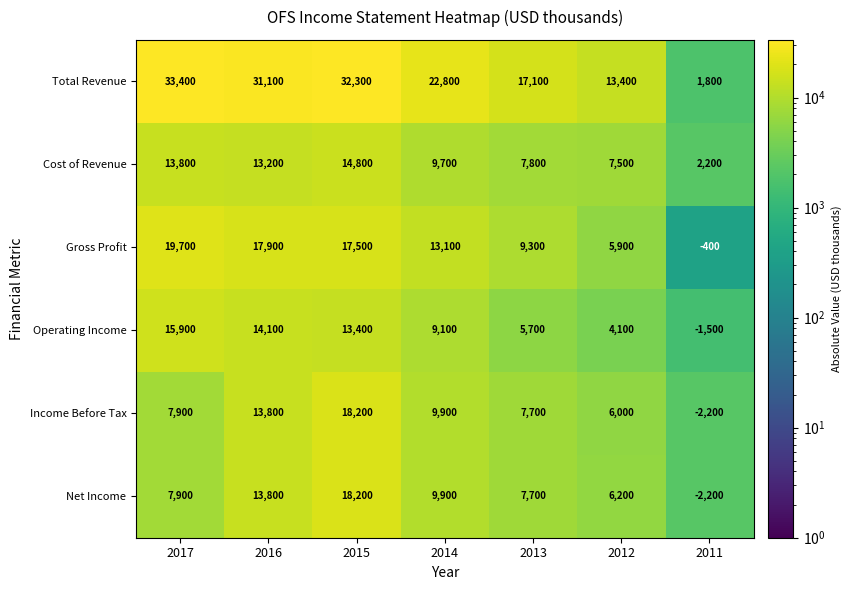

True or false: Gross Profit has a value of -400 at 2011.

True